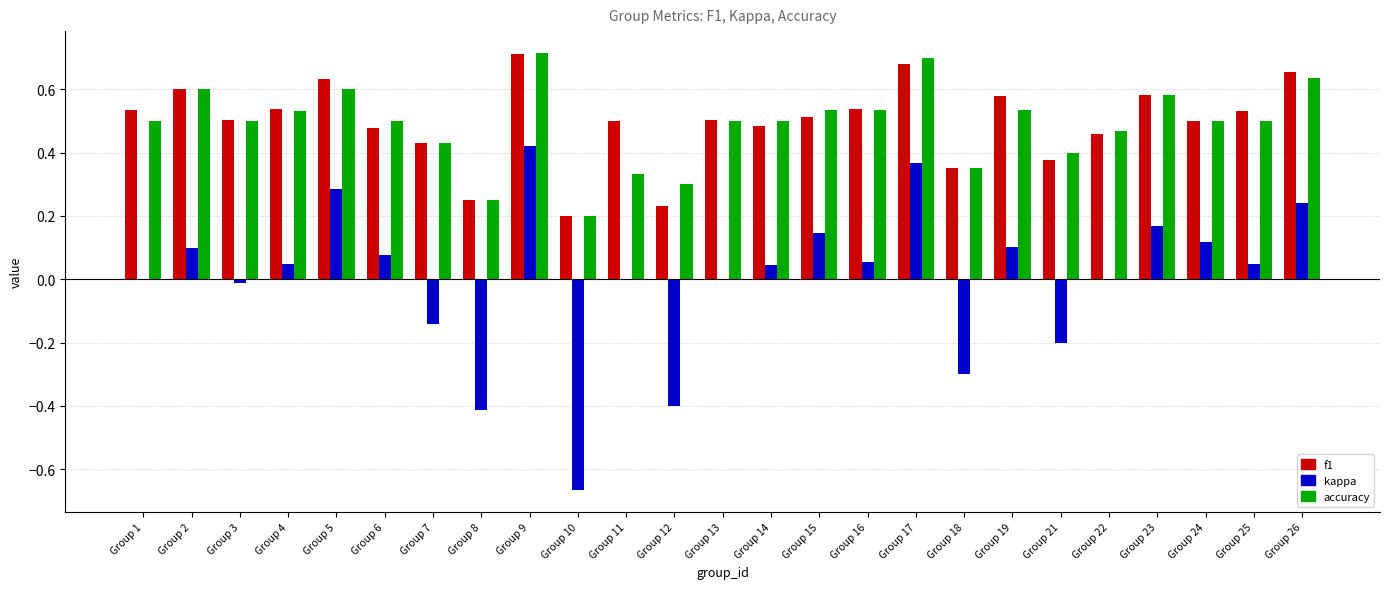

Count the number of data series in this chart.

3